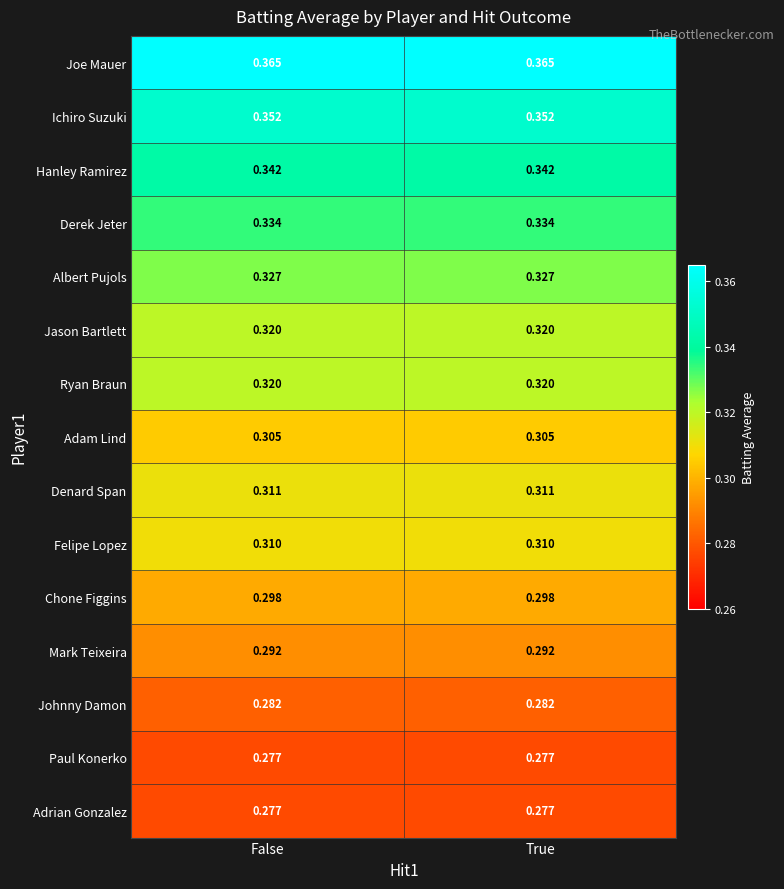

Is the value of Joe Mauer at False greater than the value of Derek Jeter at True?

Yes